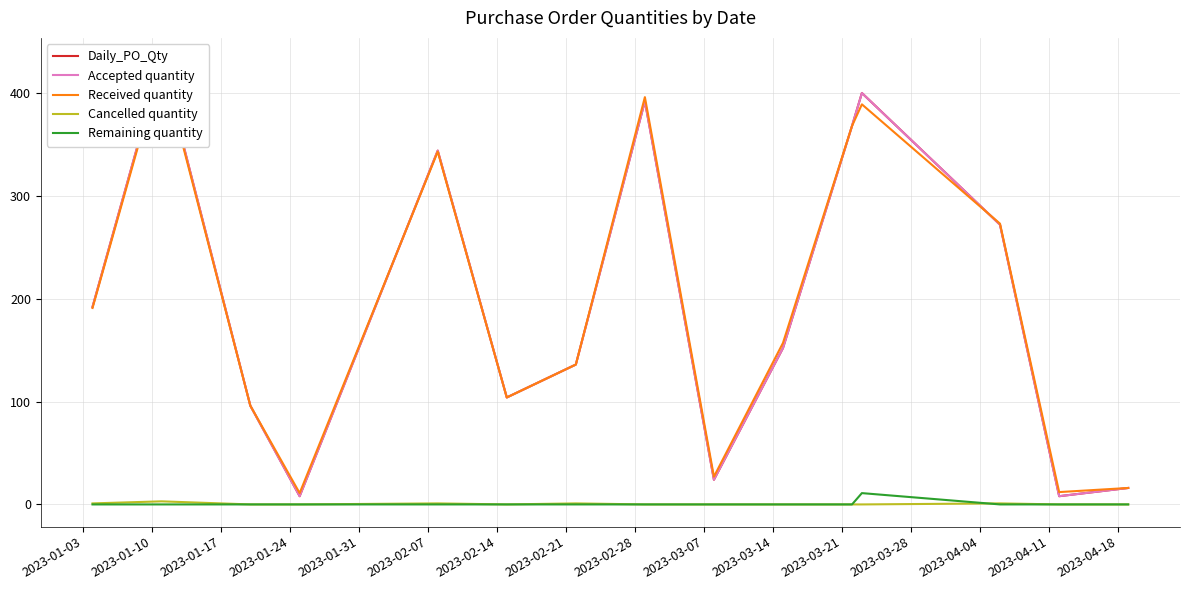

True or false: Cancelled quantity and Received quantity intersect in this chart.

False